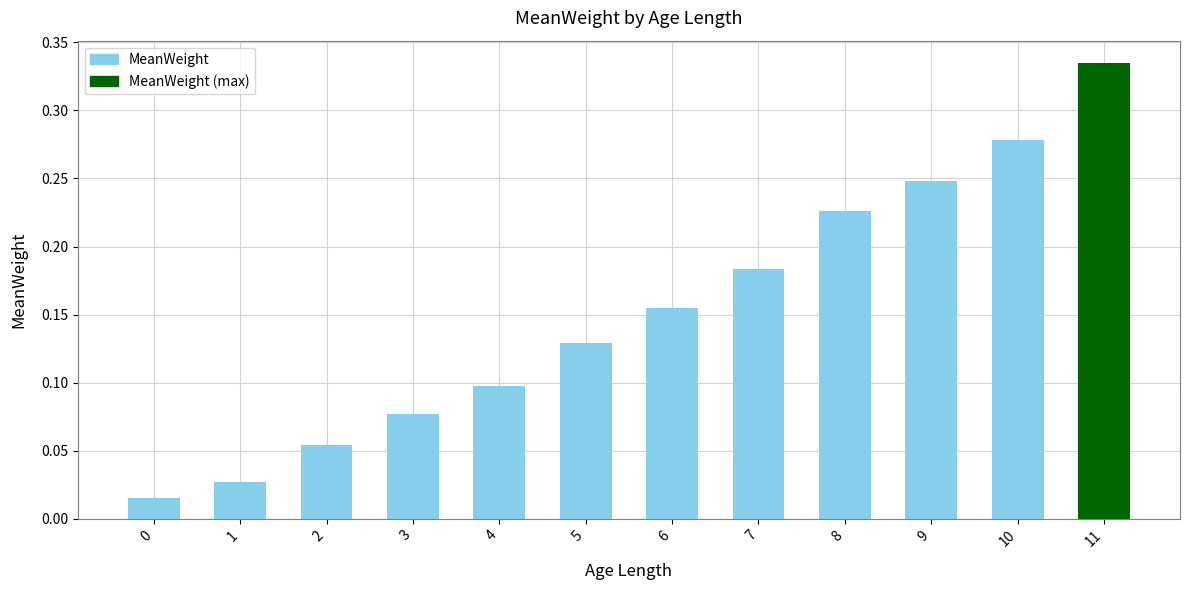

What is the sum of all values?

1.8